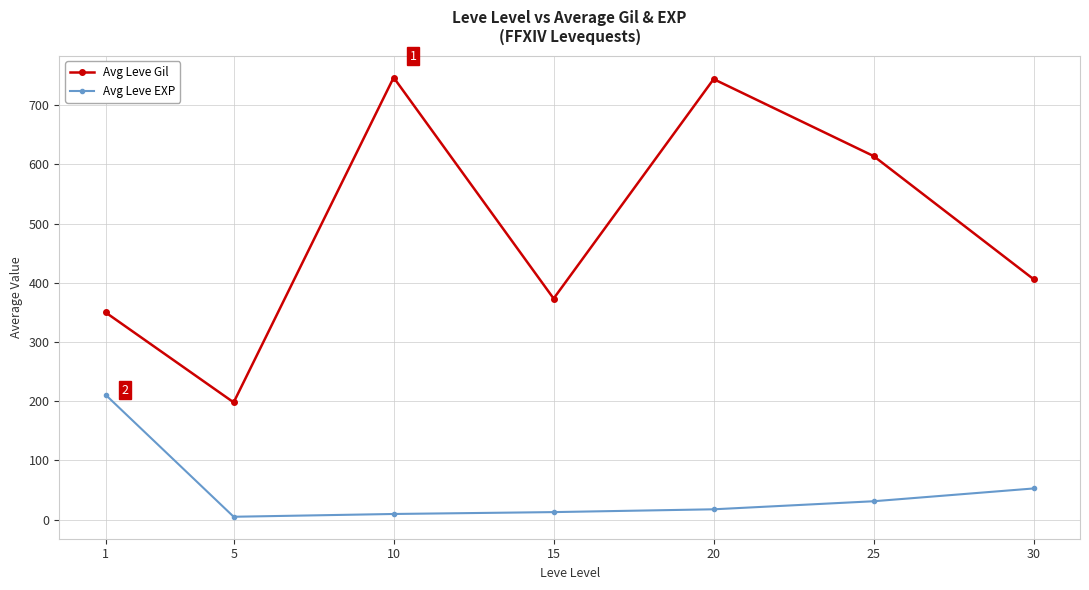

What is the difference between the highest and lowest values at 1?

139.2